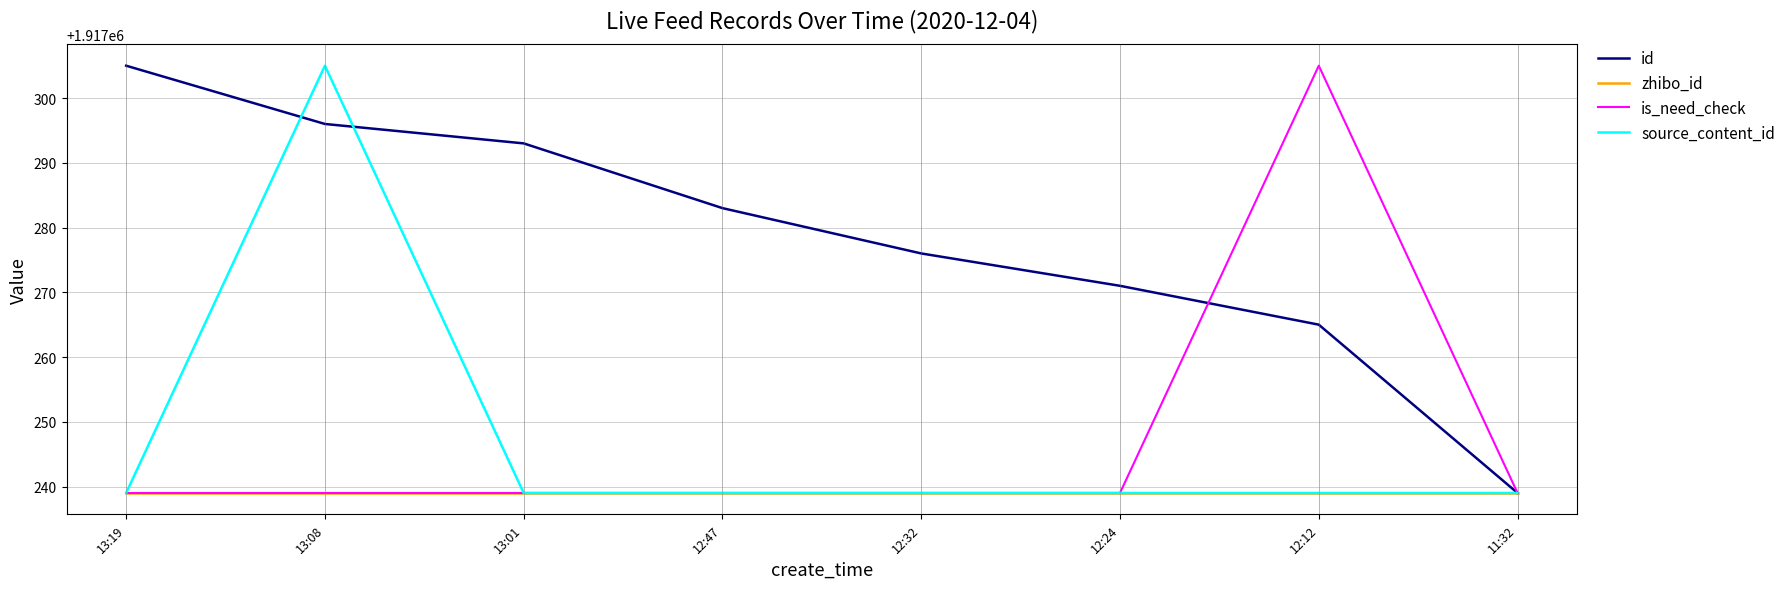

Reading left to right, extract all data points from this chart.

id: 13:19=1917305	13:08=1917296	13:01=1917293	12:47=1917283	12:32=1917276	12:24=1917271	12:12=1917265	11:32=1917239
zhibo_id: 13:19=1917239	13:08=1917239	13:01=1917239	12:47=1917239	12:32=1917239	12:24=1917239	12:12=1917239	11:32=1917239
is_need_check: 13:19=1917239	13:08=1917239	13:01=1917239	12:47=1917239	12:32=1917239	12:24=1917239	12:12=1917305	11:32=1917239
source_content_id: 13:19=1917239	13:08=1917305	13:01=1917239	12:47=1917239	12:32=1917239	12:24=1917239	12:12=1917239	11:32=1917239